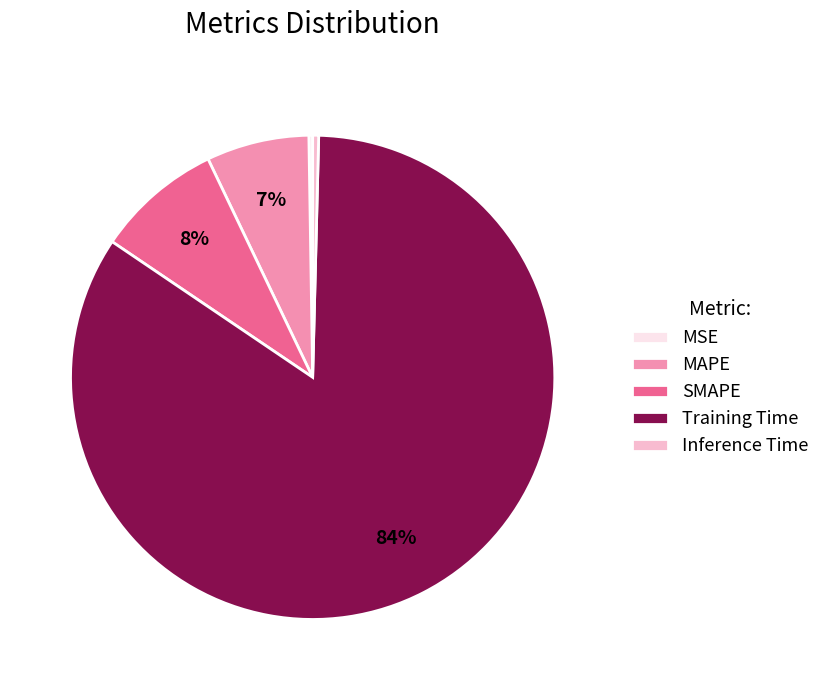

To the nearest percent, what percentage of the pie is SMAPE?

8%